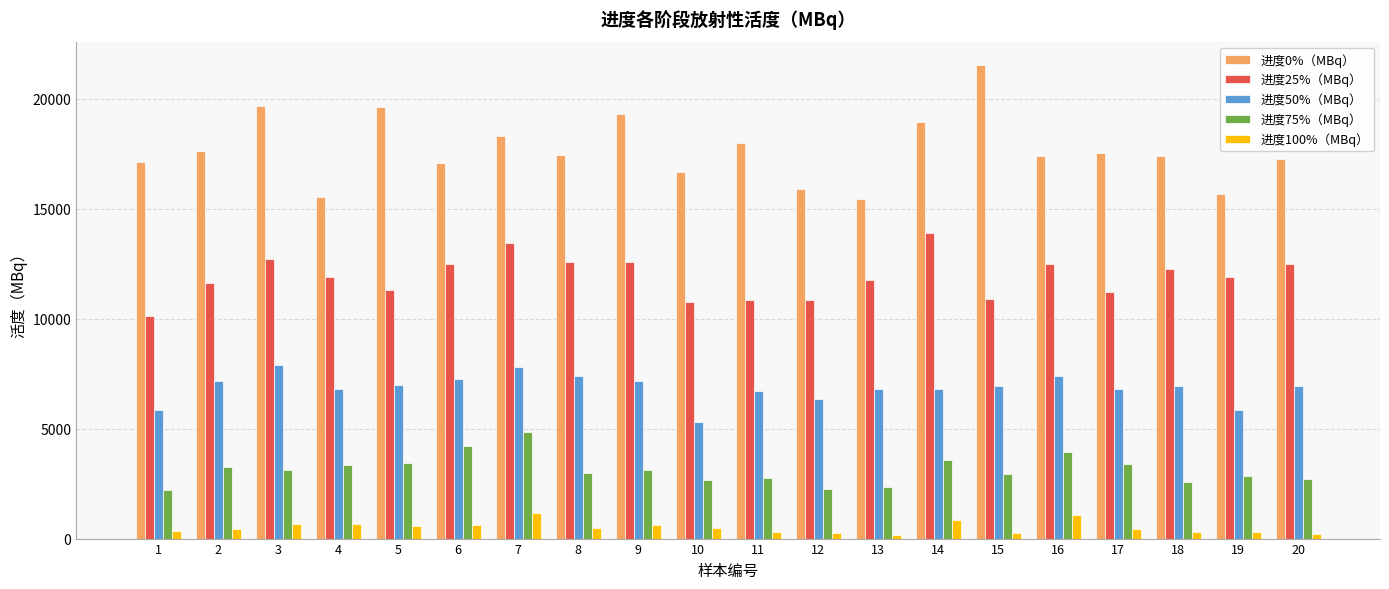

What is the sum of the 进度100%（MBq） values at 18 and 16?

1344.8